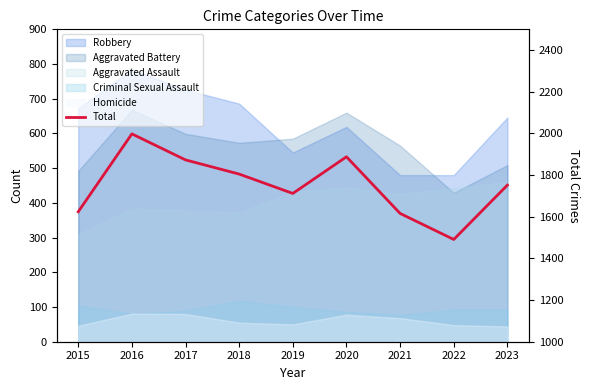

Which category has the highest value across all series?

2016